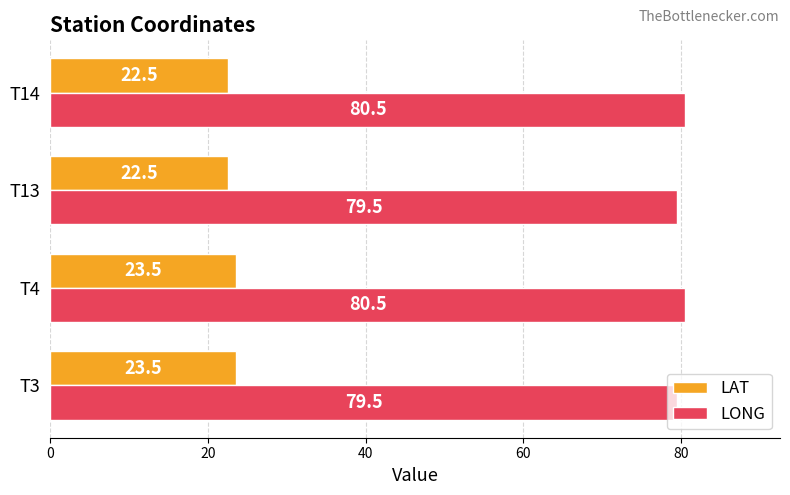

Read the LONG value at T14.

80.5